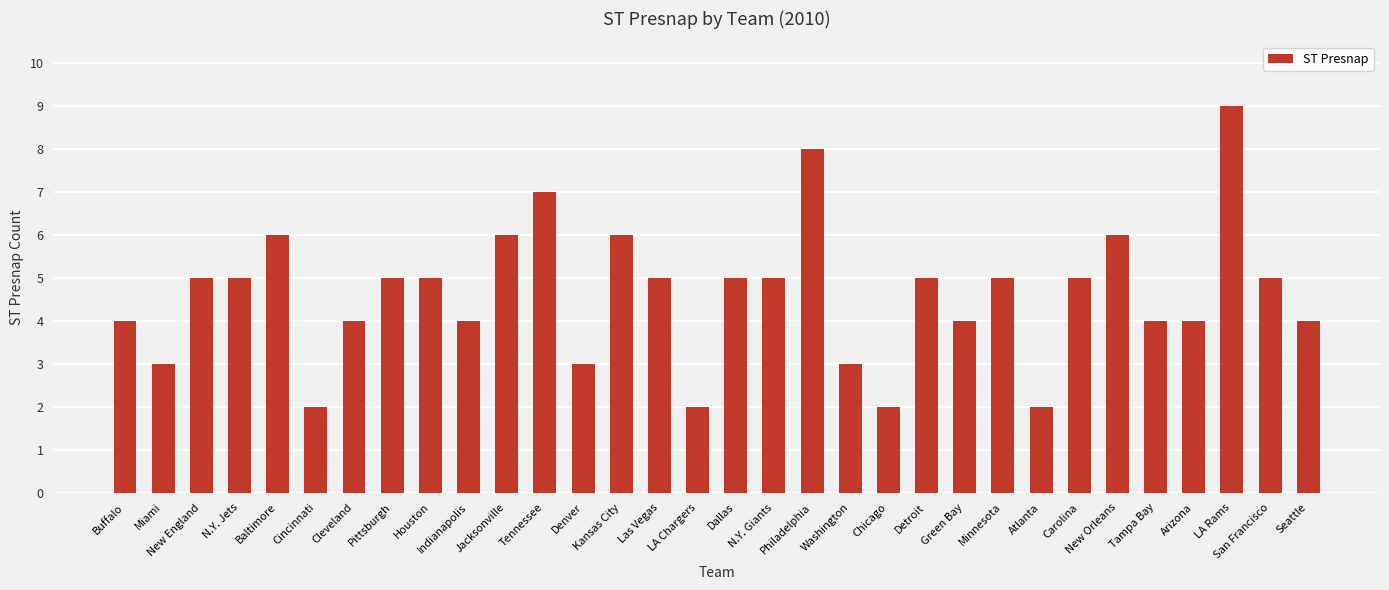

What is the sum of all values?

148